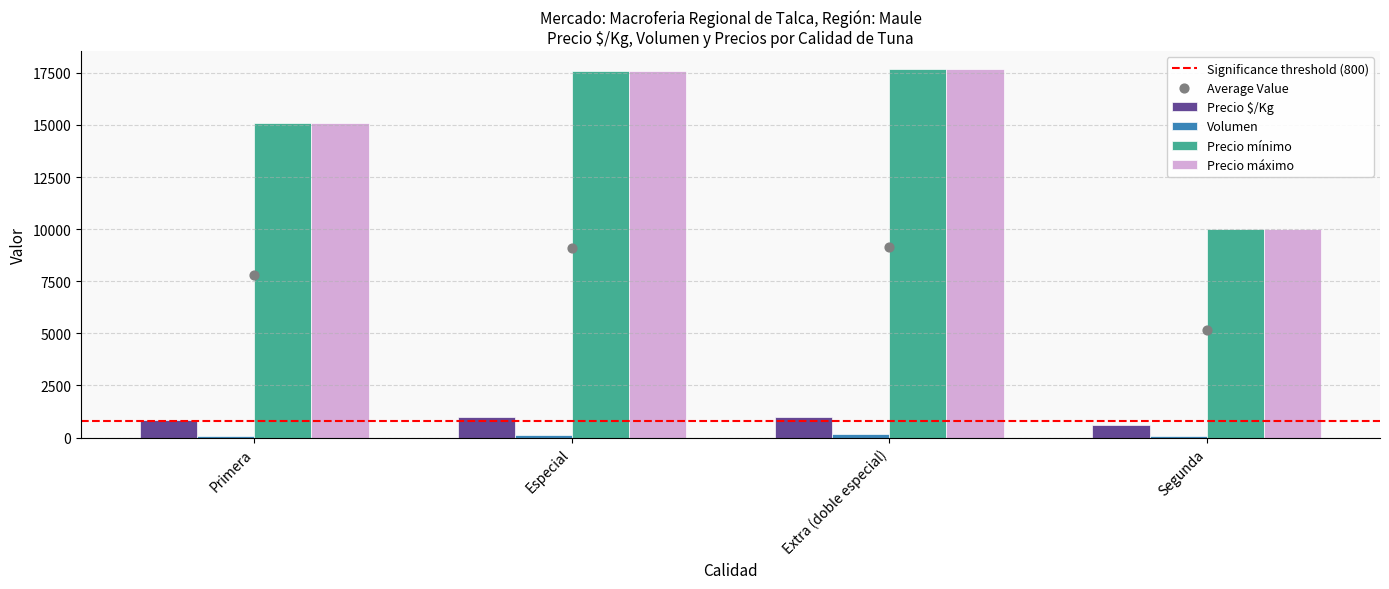

Is the value of Precio máximo at Primera greater than the value of Precio $/Kg at Primera?

Yes